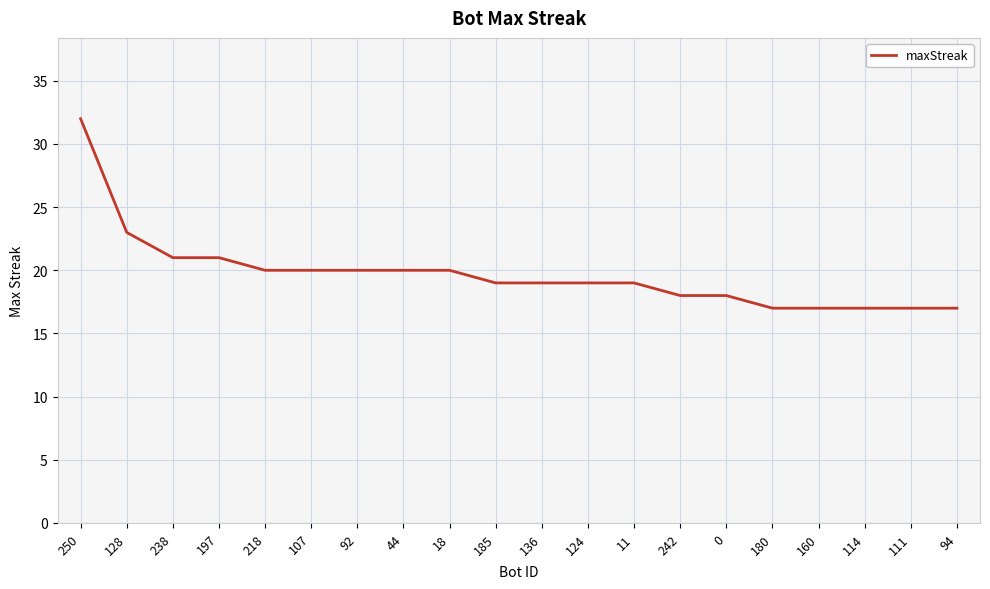

What is the ratio of the value at 92 to the value at 180?

1.2